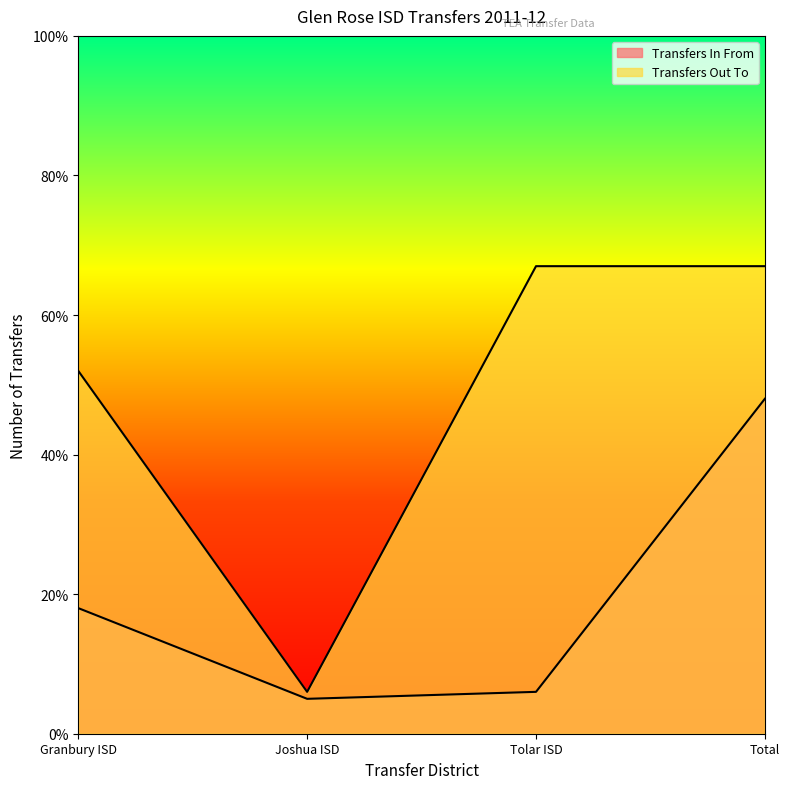

What is the label of the 1st point from the right?

Total